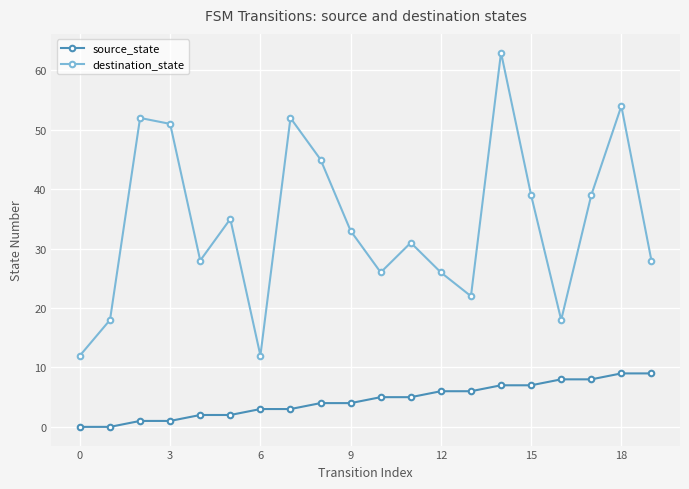

True or false: source_state and destination_state cross at least once.

False